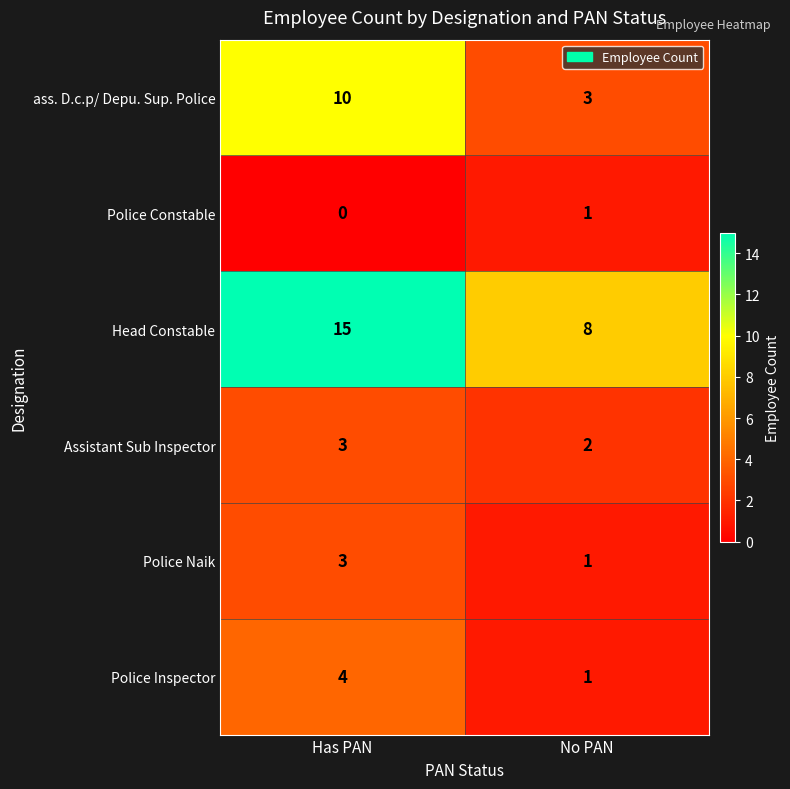

Count the number of data series in this chart.

6